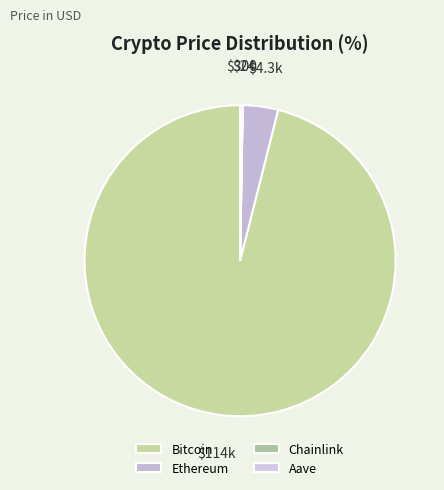

Which slice represents more than half of the pie?

Bitcoin